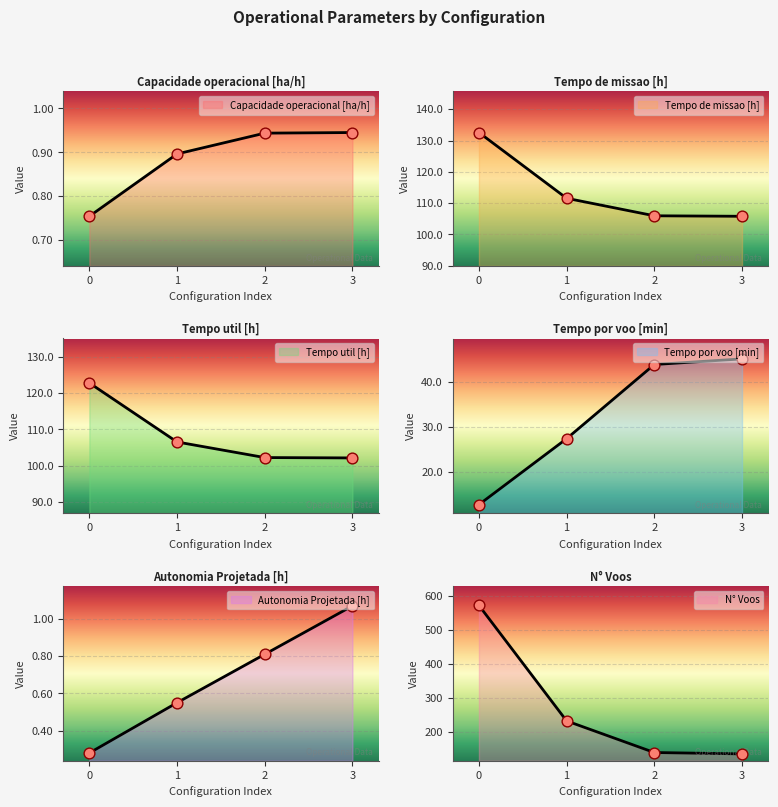

Which series contains the lowest Y value?

Autonomia Projetada [h]